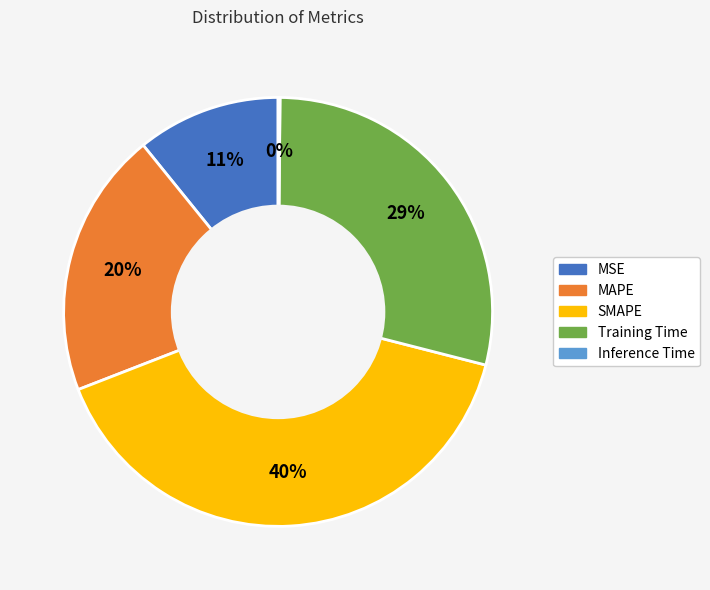

Is there any slice that represents more than half of the pie?

No